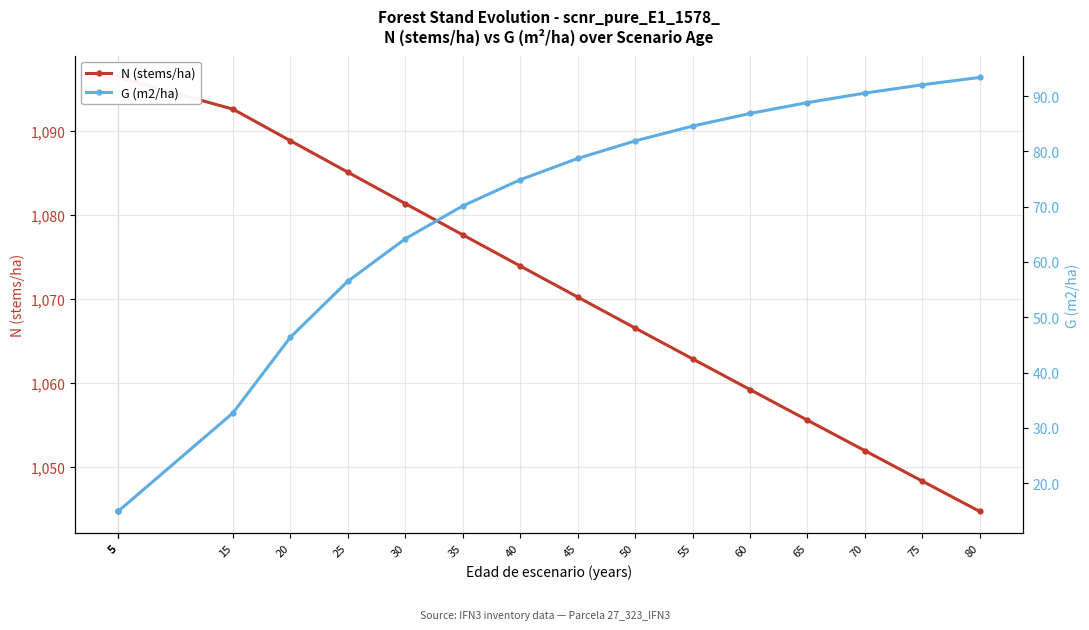

What are all the series names shown in the legend?

N (stems/ha), G (m2/ha)